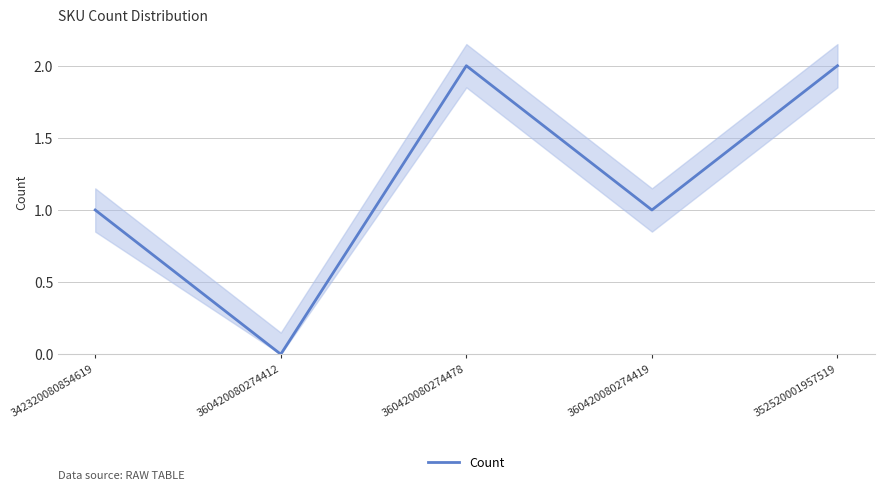

The value at 352520001957519 is 3. True or false?

False